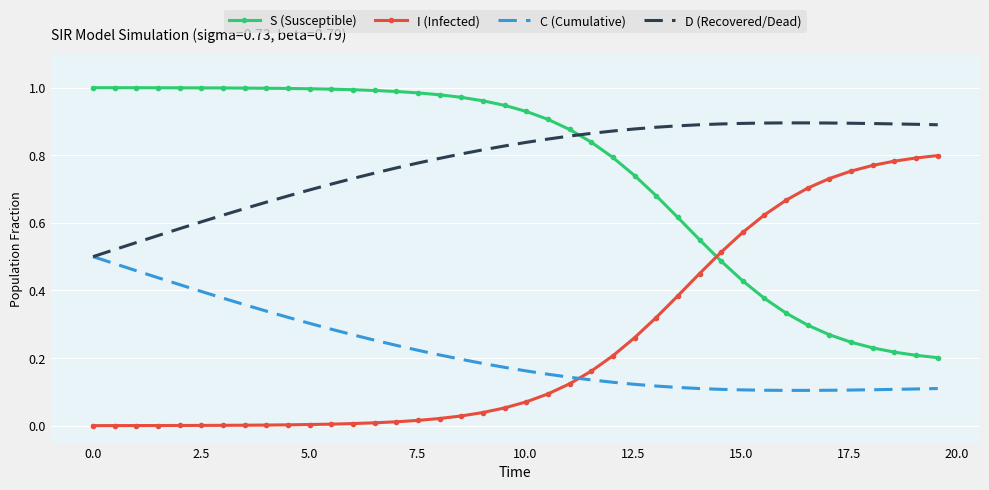

Rank the series by their maximum value, from highest to lowest.

S (Susceptible), D (Recovered/Dead), I (Infected), C (Cumulative)